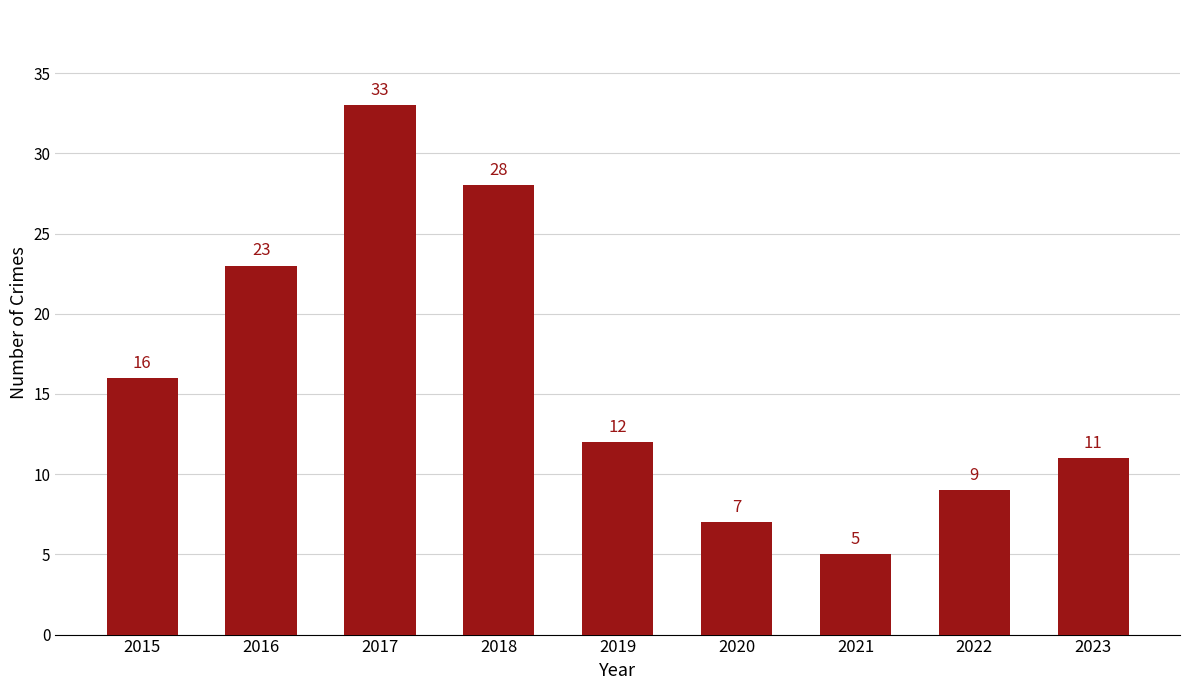

Is it true that the value at 2018 is 28?

True